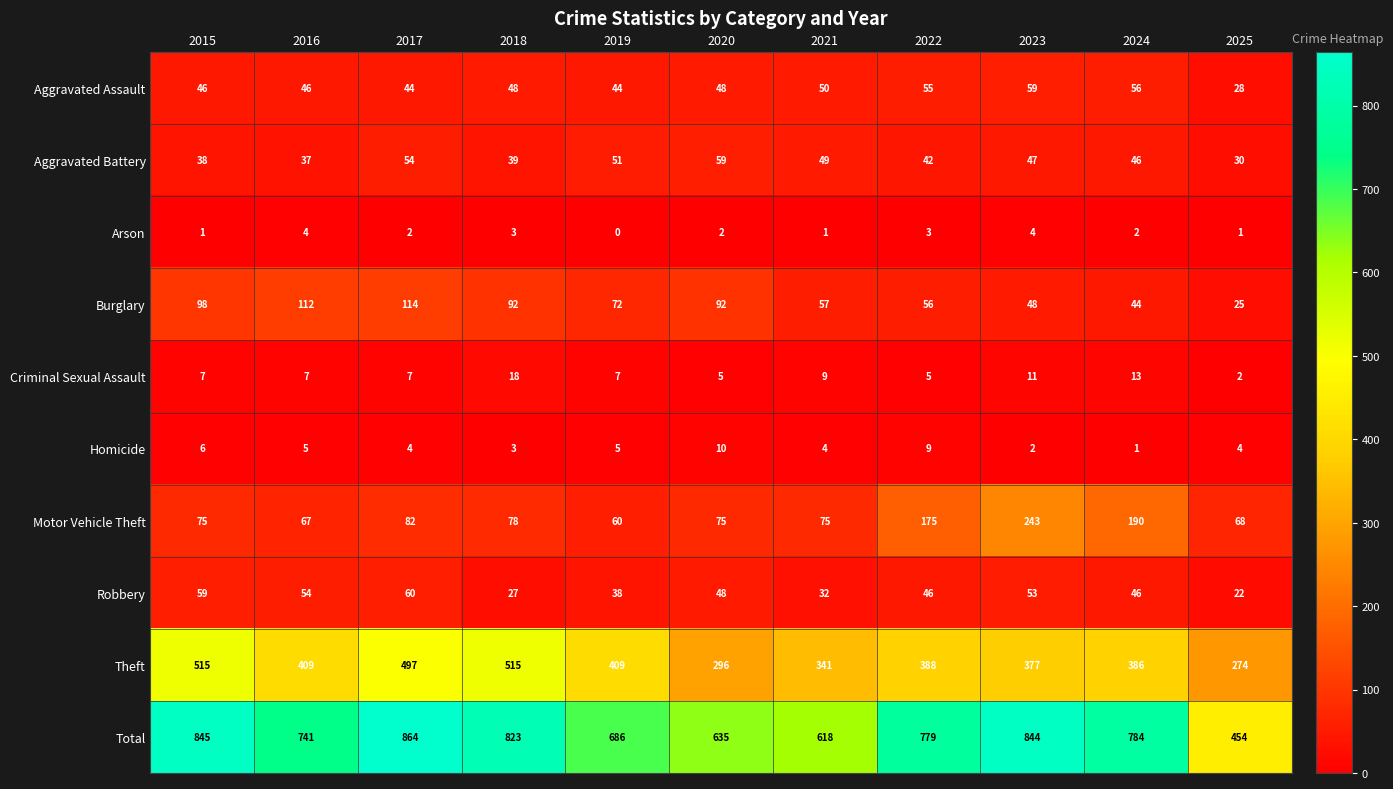

The value of Robbery at 2019 is 16. True or false?

False